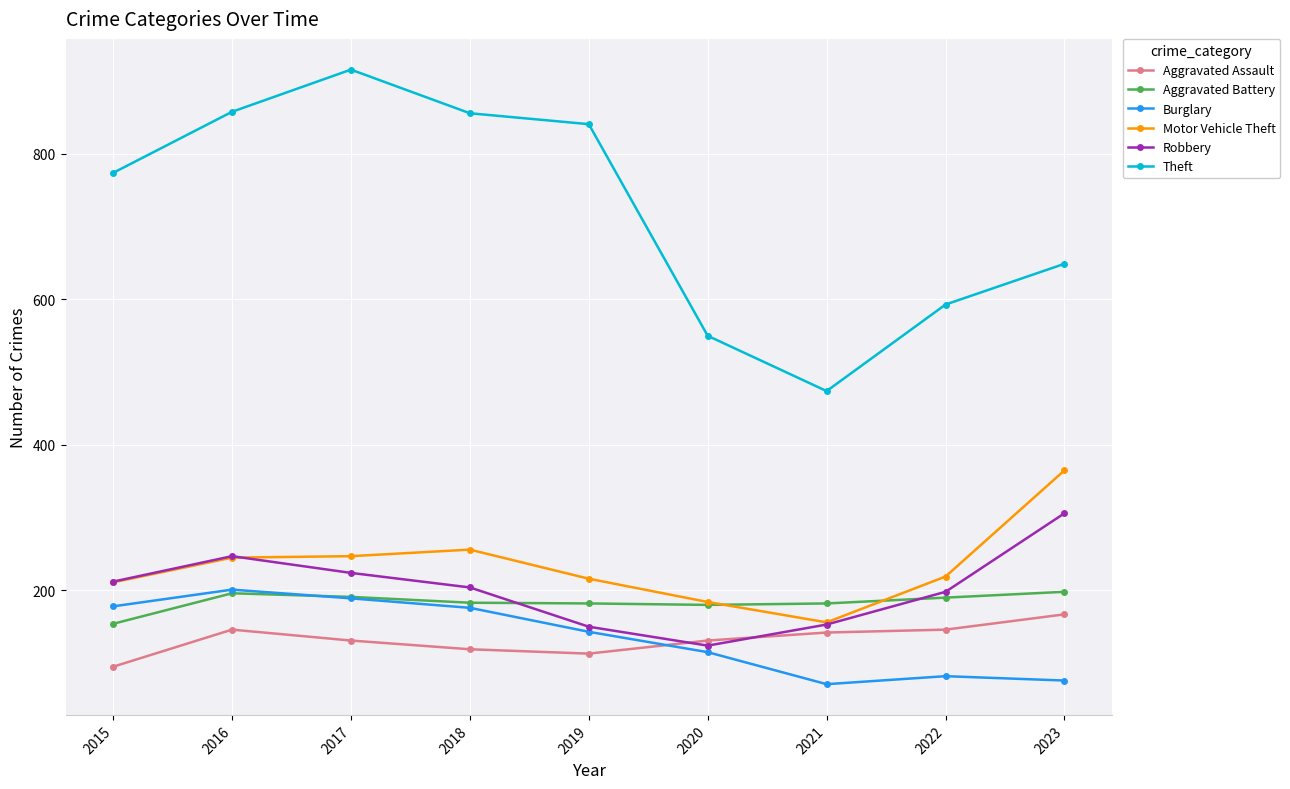

True or false: Burglary and Theft cross at least once.

False